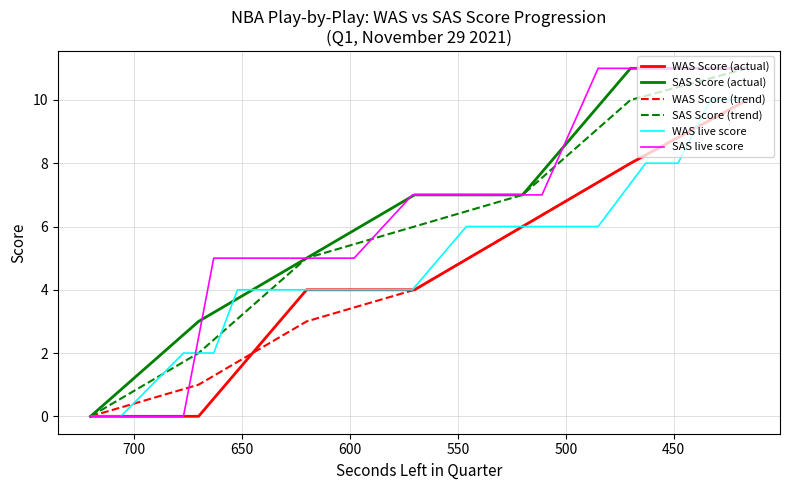

Is it true that SAS Score (2nd half) equals 3 at 3?

False